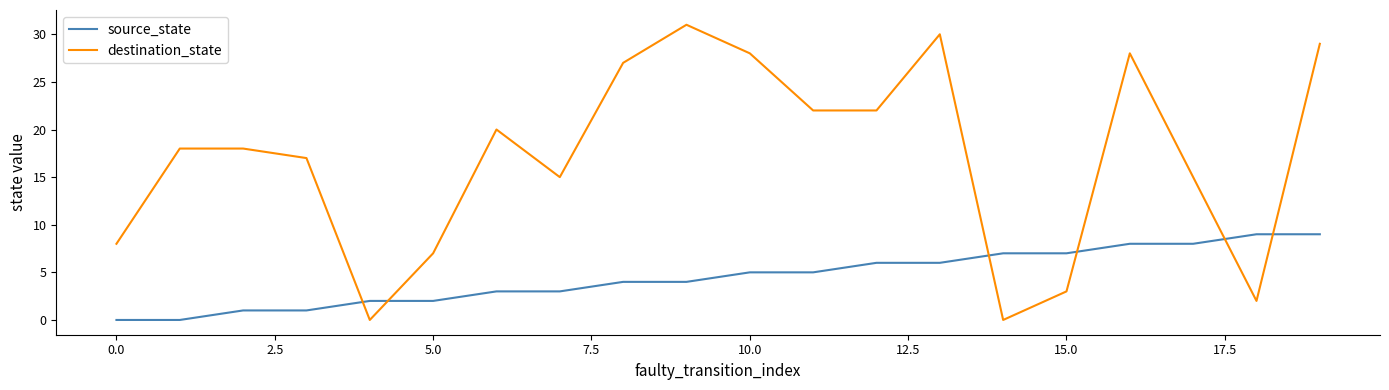

What is the difference between the maximum and minimum values in the source_state series?

9